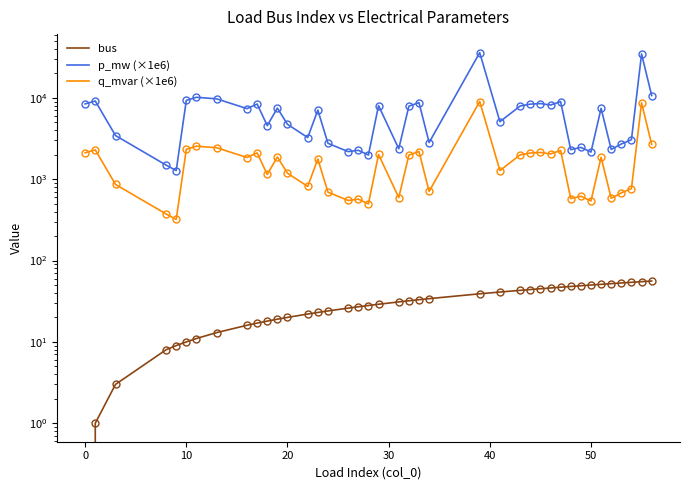

What is the value of the bus point at the 24th from the left?

34.0